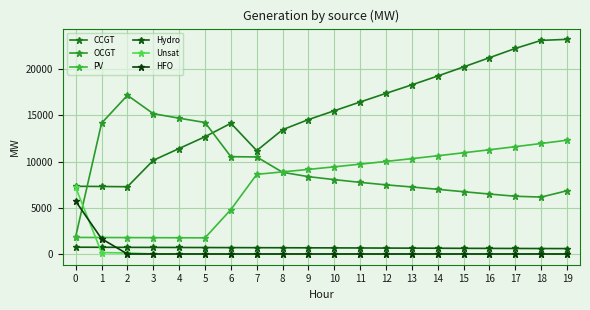

In CCGT, how many points are lower than both neighbors (excluding endpoints)?

2